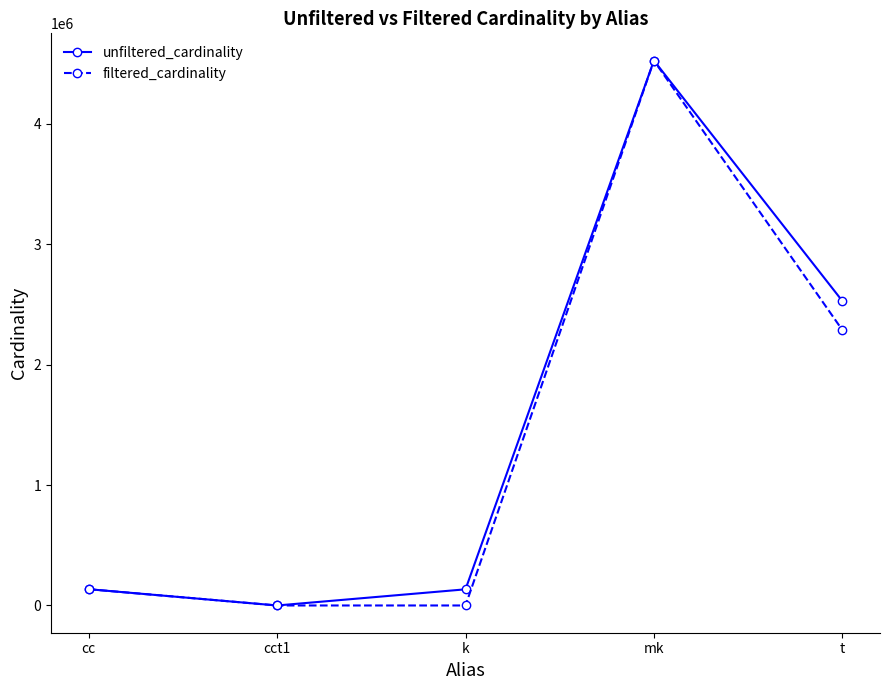

What is the label of the 1st point from the right?

t